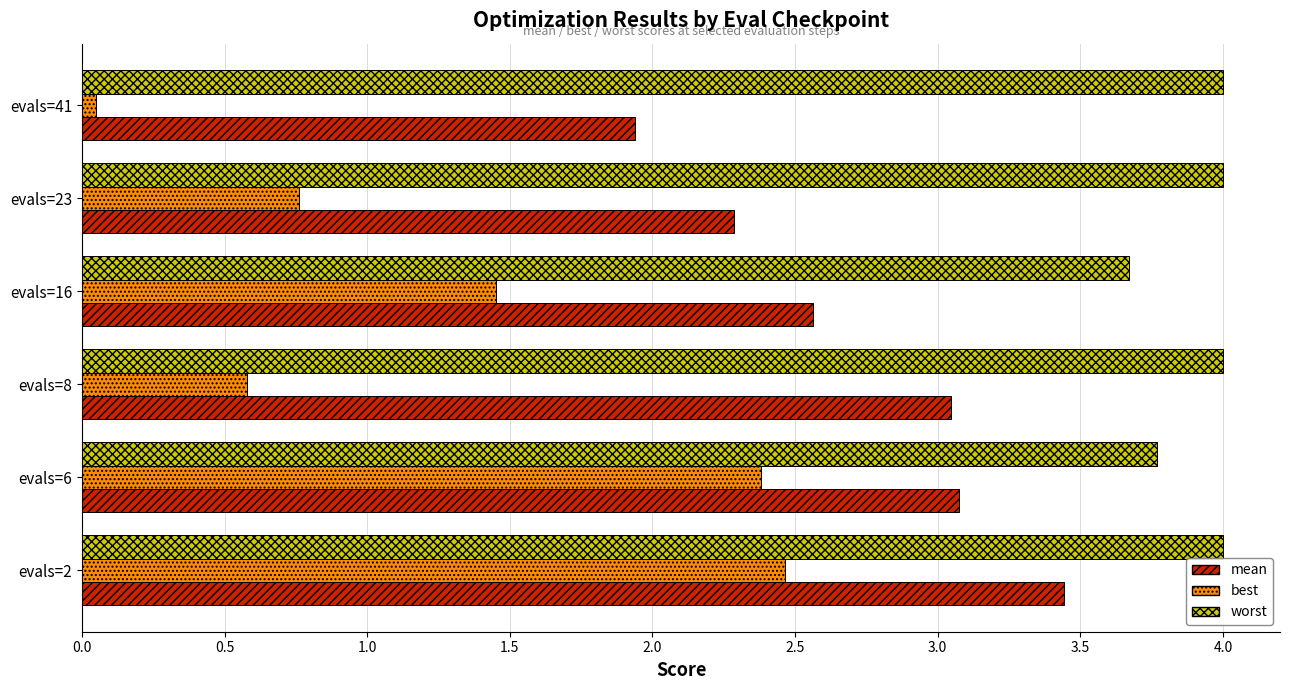

At which category is the sum across all series the highest?

evals=2